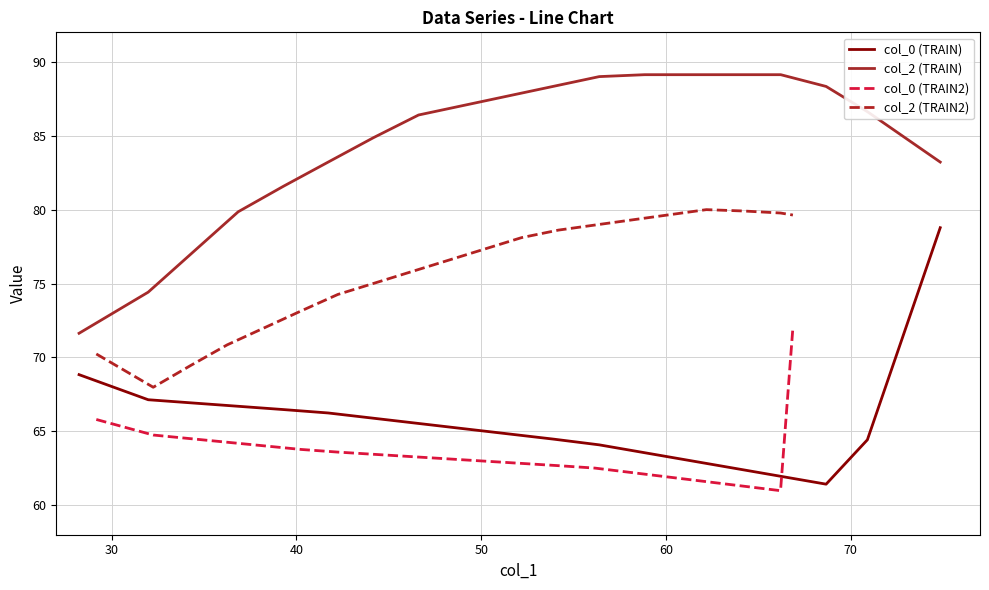

True or false: col_0 (TRAIN) and col_2 (TRAIN) intersect in this chart.

False